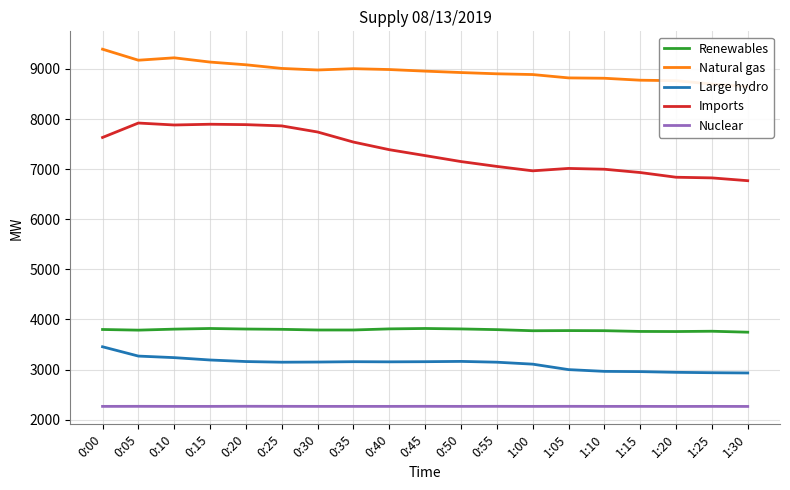

The Large hydro series shows 5259 at 0:50. True or false?

False